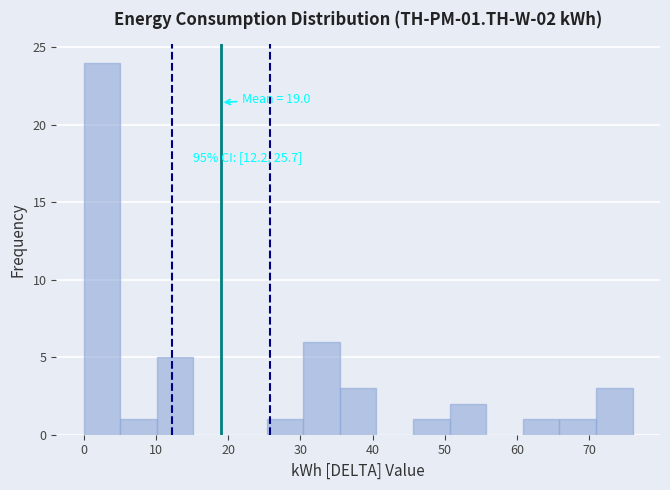

Which range on the x-axis has the tallest bar?

0 to 5